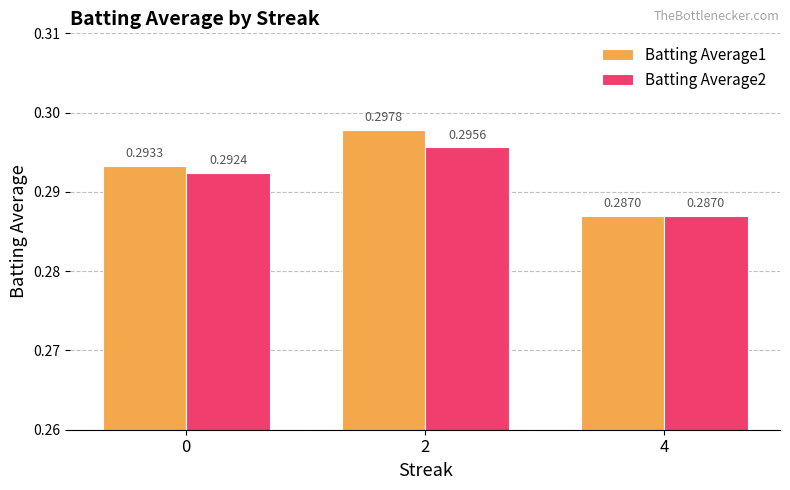

Rank the series by their average value, from lowest to highest.

Batting Average2, Batting Average1